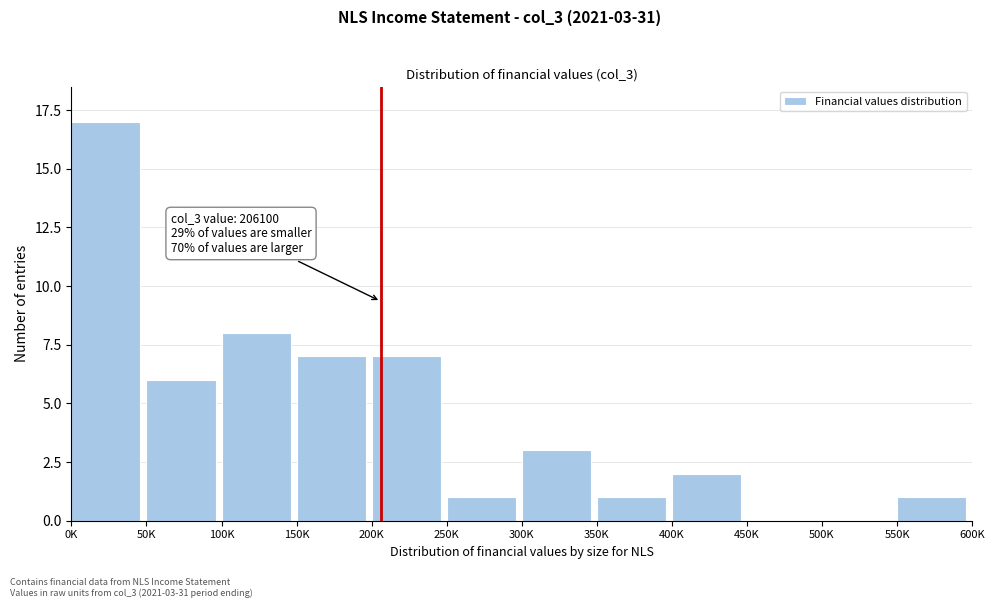

Reading right to left, list all the values displayed in this chart.

550K=1	500K=0	450K=0	400K=2	350K=1	300K=3	250K=1	200K=7	150K=7	100K=8	50K=6	0K=17